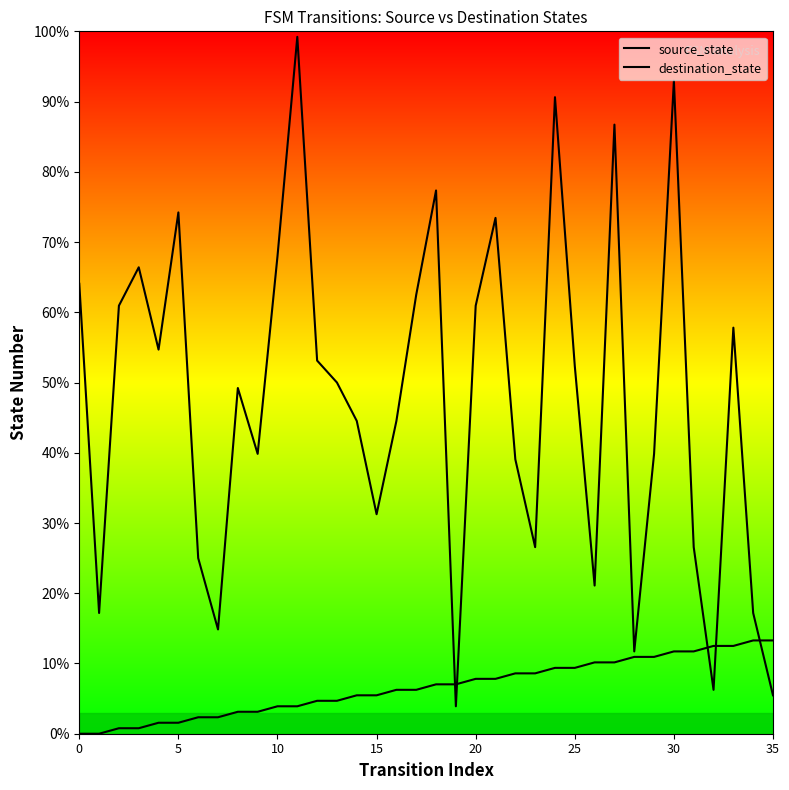

In destination_state, how many points are lower than both neighbors (excluding endpoints)?

10